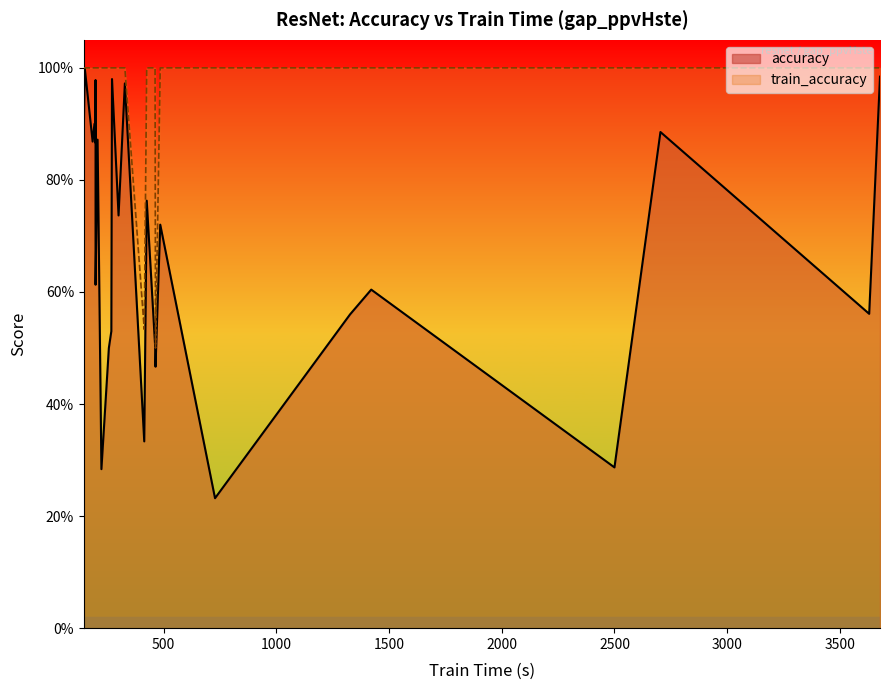

List the series in order of their overall mean, lowest first.

accuracy, train_accuracy